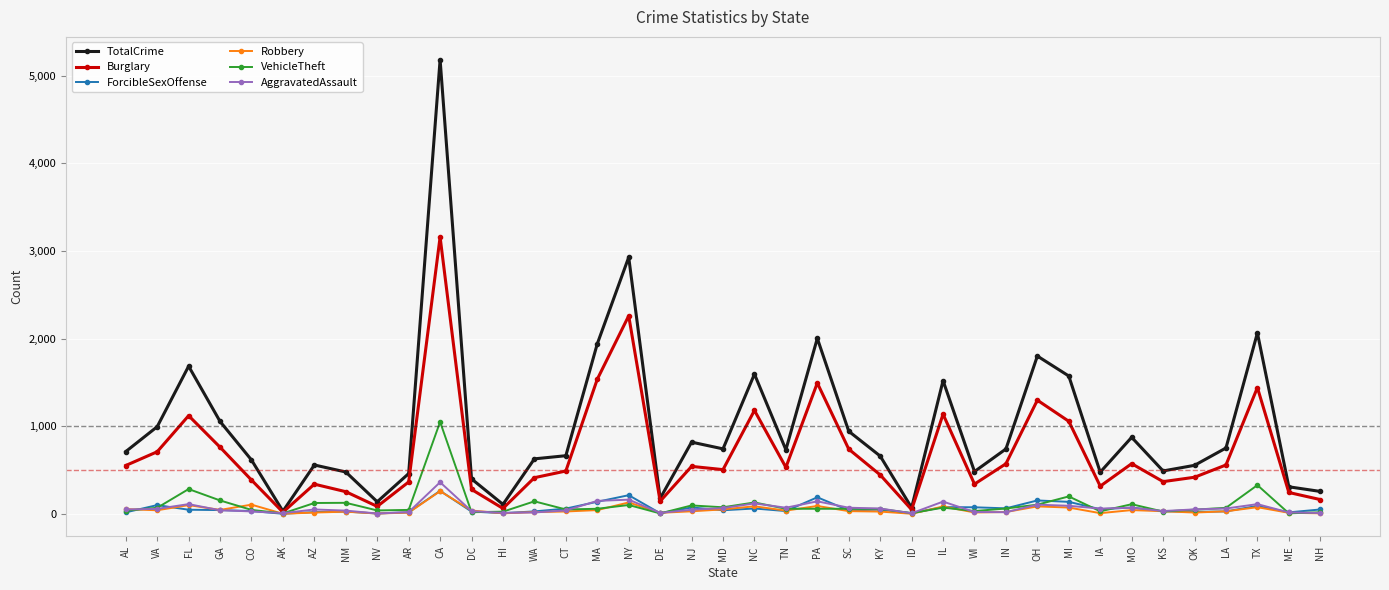

Which label corresponds to the largest value in the chart?

CA